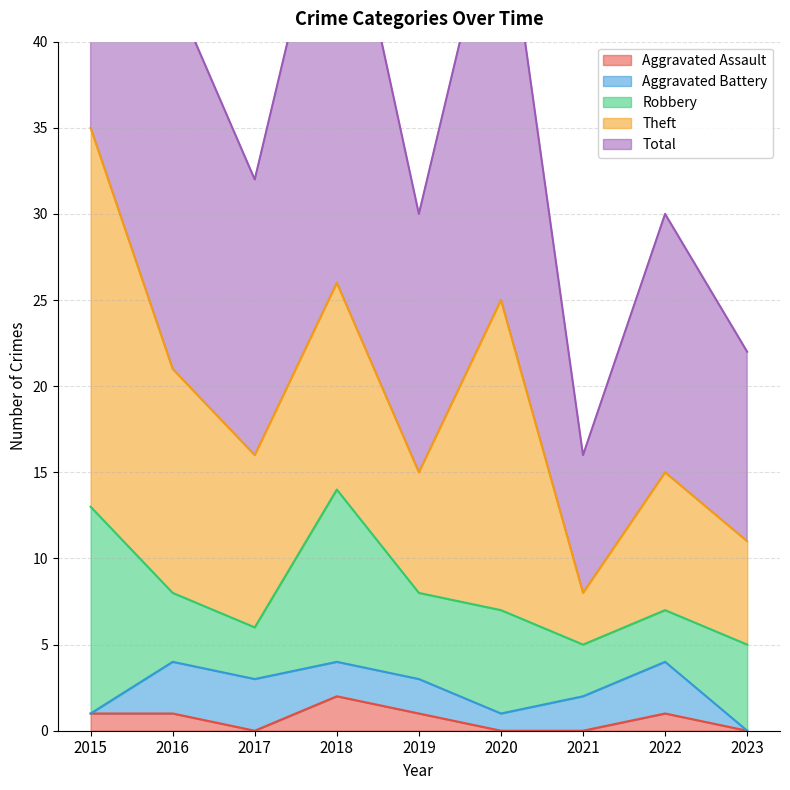

In Theft, how many points are lower than both neighbors (excluding endpoints)?

3